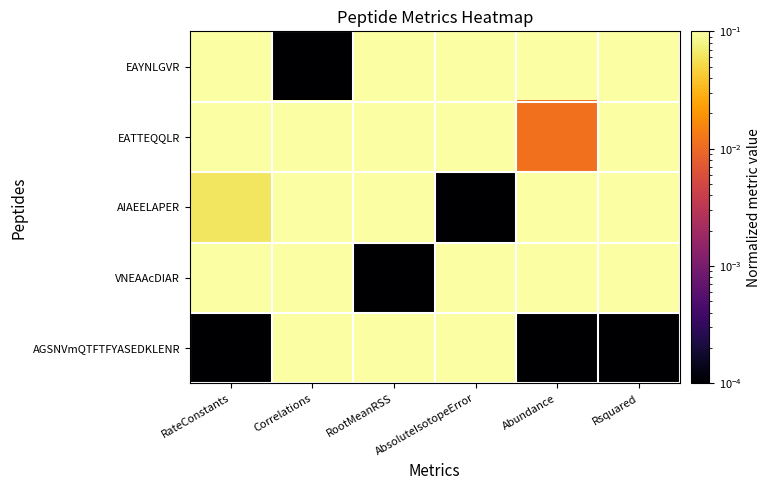

Which category has the lowest value across all series?

Correlations